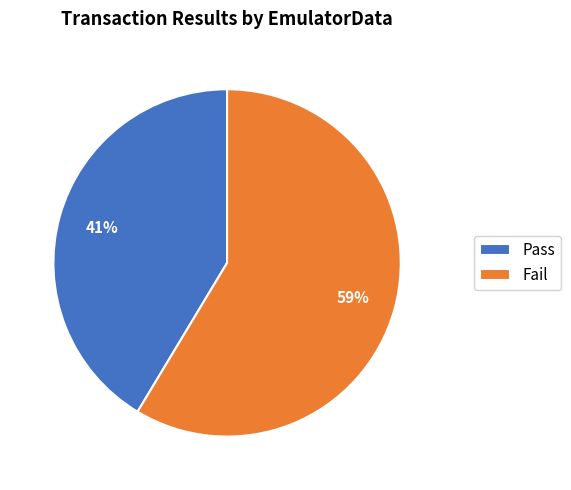

Approximately how many times larger is the value at Pass compared to Fail?

0.7